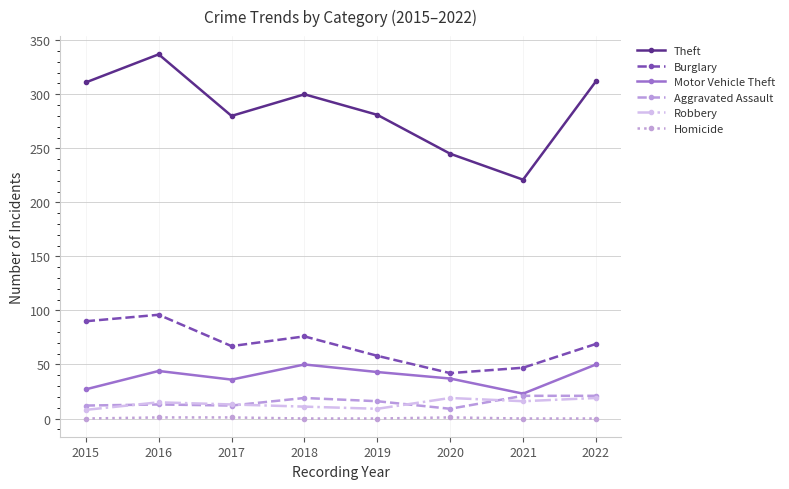

At which label does Theft reach its peak?

2016